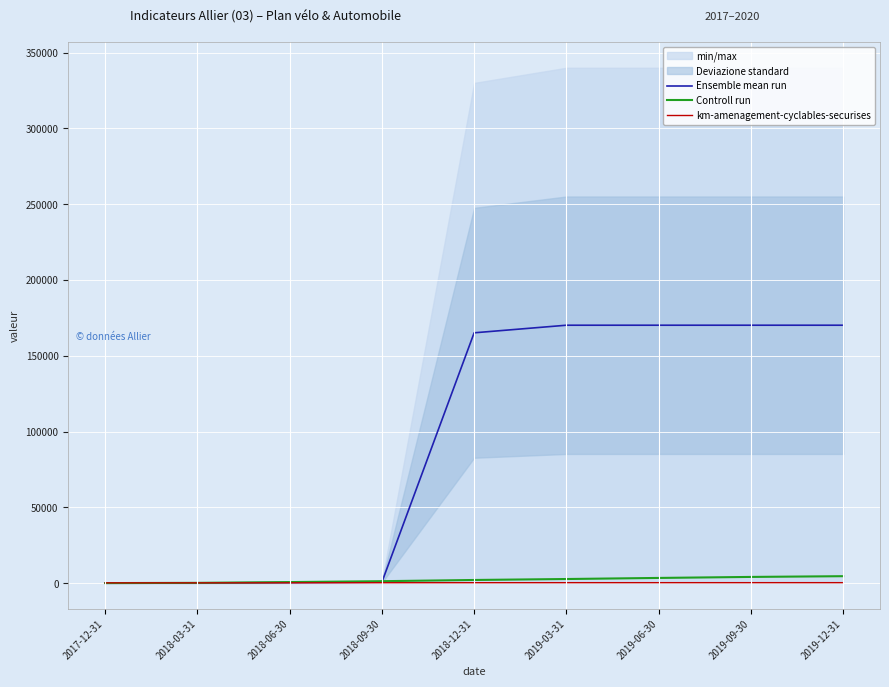

Is the value of km-amenagement-cyclables-securises at 2019-03-31 greater than the value of Ensemble mean run at 2018-12-31?

No